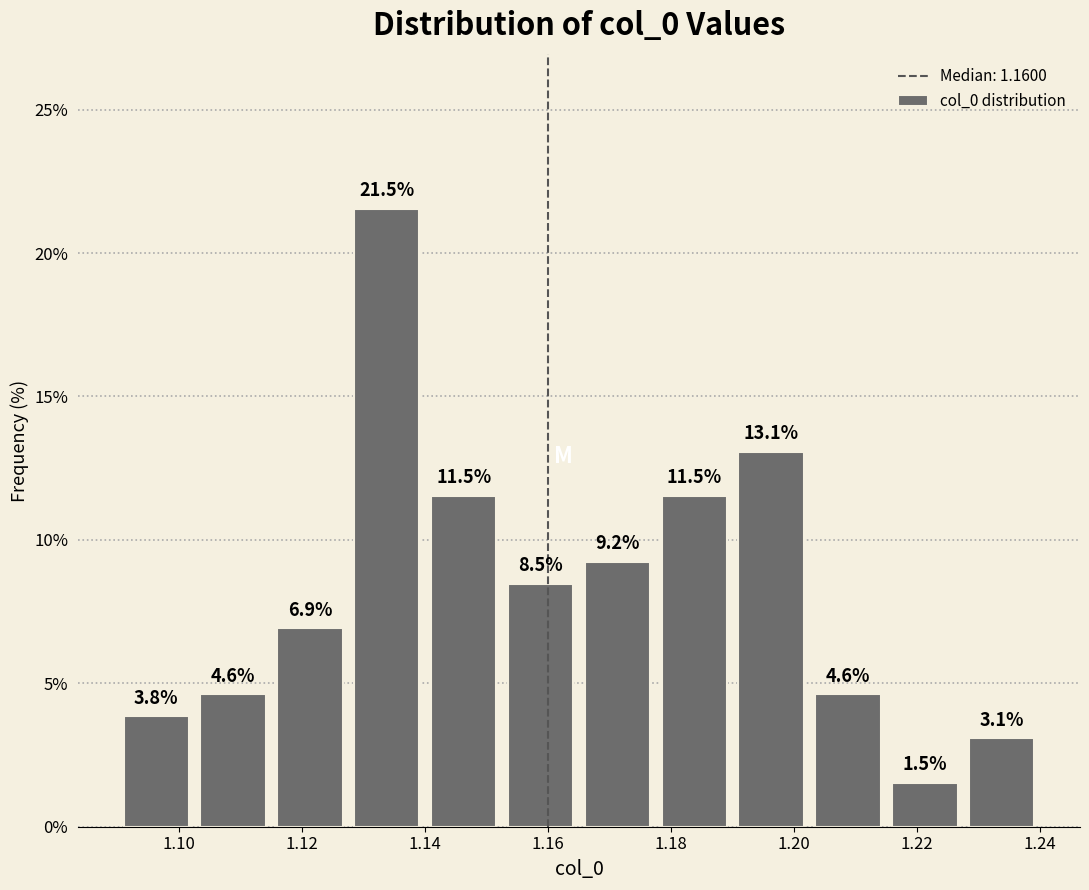

Reading left to right, list every bar in this chart as the range it spans on the x-axis followed by its height. The bar edges are not printed on the chart, so give them approximately, as read against the axis.

1.090 to 1.102: 3.8
1.102 to 1.116: 4.6
1.116 to 1.128: 6.9
1.128 to 1.140: 21.5
1.140 to 1.152: 11.5
1.152 to 1.166: 8.5
1.166 to 1.178: 9.2
1.178 to 1.190: 11.5
1.190 to 1.202: 13.1
1.202 to 1.216: 4.6
1.216 to 1.228: 1.5
1.228 to 1.240: 3.1